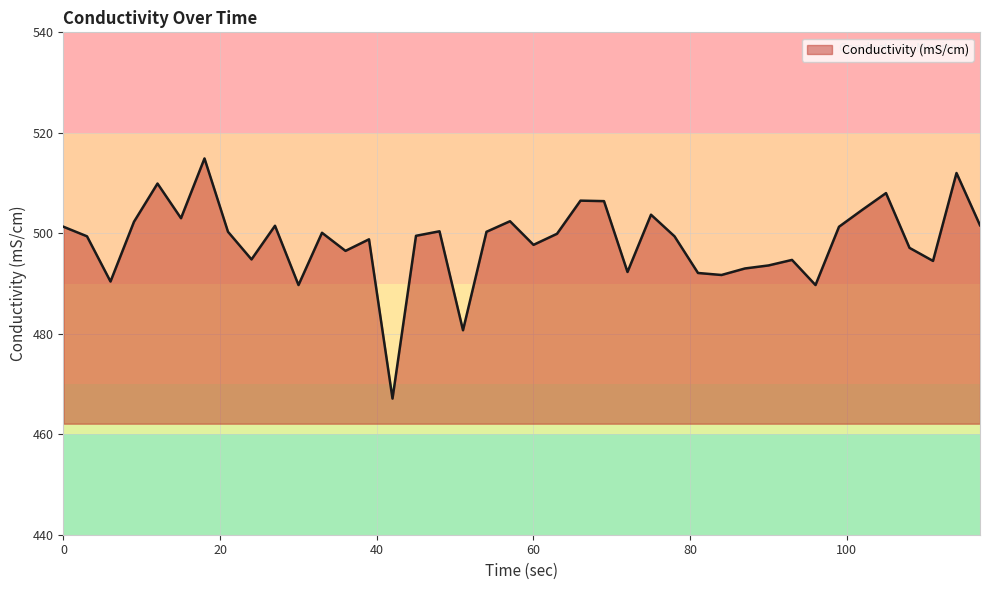

Does the chart display data point markers on the line(s)?

No